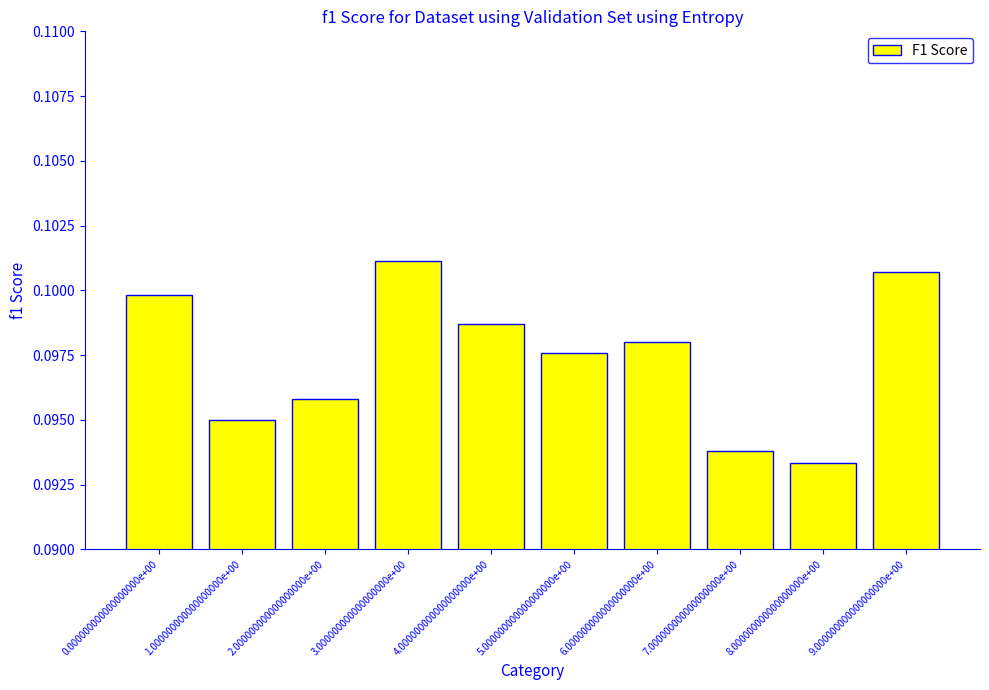

Is it true that the value at 7.000000000000000000e+00 is 0.1?

True